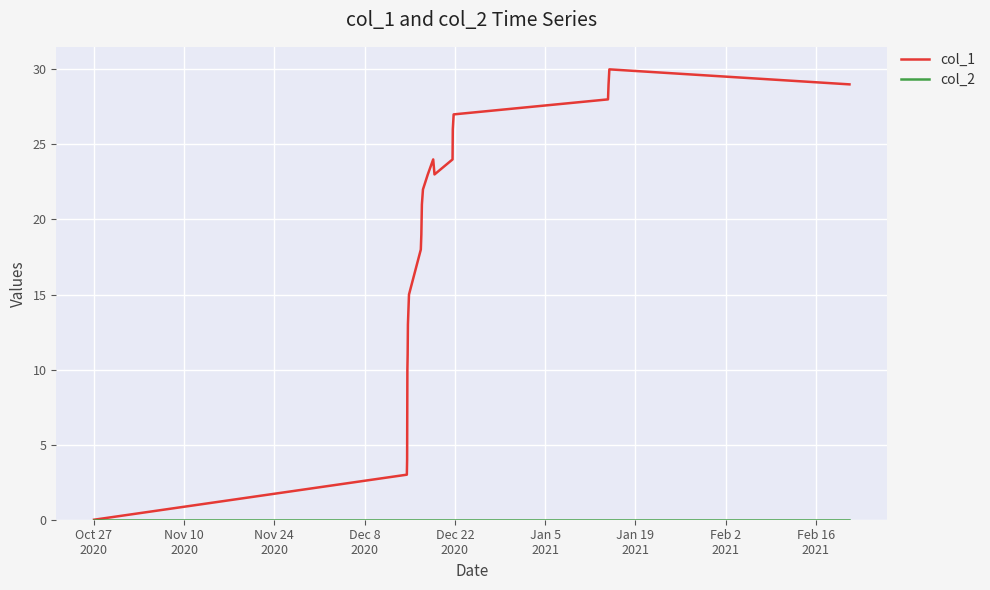

Which series has the largest total across all categories?

col_1